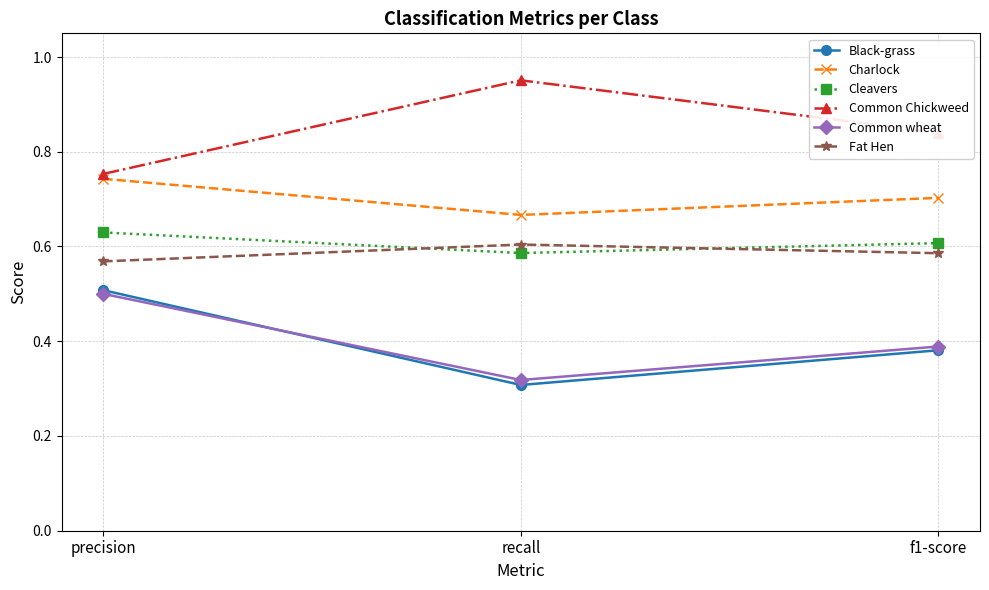

How many lines are shown in the chart?

6